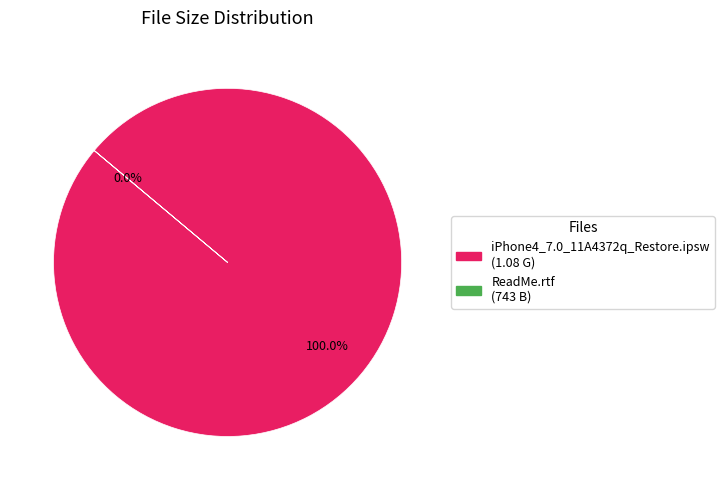

Combined, what portion of the pie is iPhone4_7.0_11A4372q_Restore.ipsw and ReadMe.rtf?

100.0%